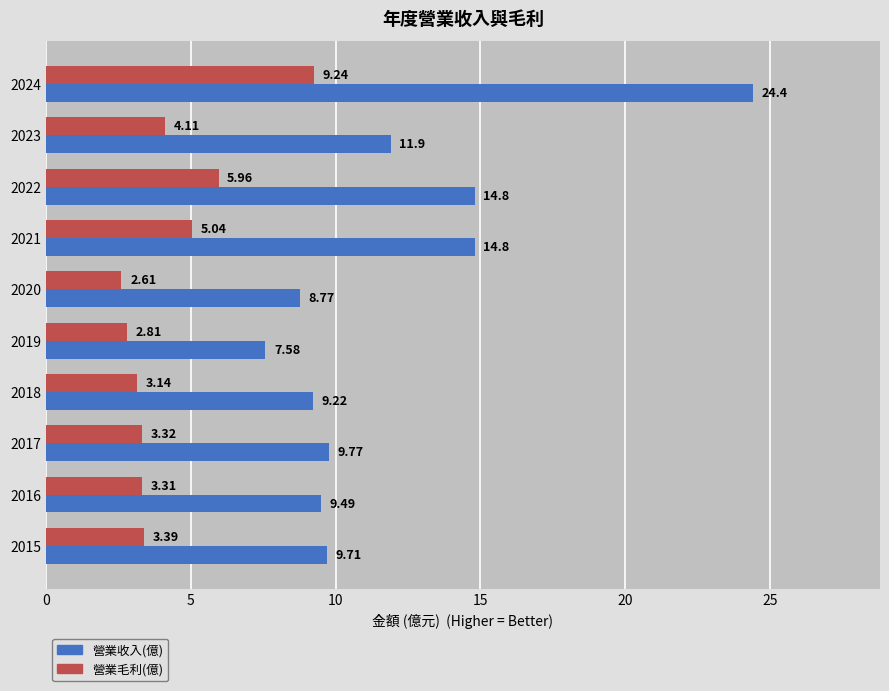

Which series has the widest spread of values?

營業收入(億)